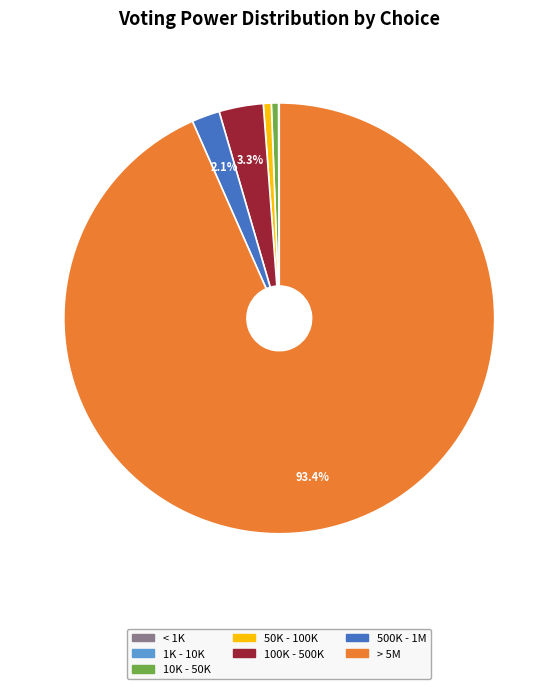

Between 100K - 500K and 10K - 50K, which is larger?

100K - 500K